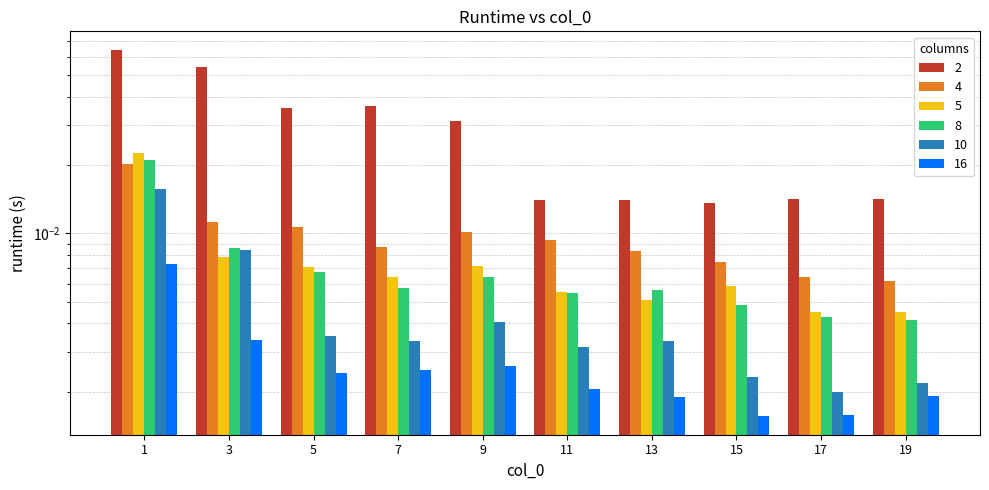

Reading left to right, transcribe all the data shown in this chart.

2: 0.1	0.1	0.0	0.0	0.0	0.0	0.0	0.0	0.0	0.0
4: 0.0	0.0	0.0	0.0	0.0	0.0	0.0	0.0	0.0	0.0
5: 0.0	0.0	0.0	0.0	0.0	0.0	0.0	0.0	0.0	0.0
8: 0.0	0.0	0.0	0.0	0.0	0.0	0.0	0.0	0.0	0.0
10: 0.0	0.0	0.0	0.0	0.0	0.0	0.0	0.0	0.0	0.0
16: 0.0	0.0	0.0	0.0	0.0	0.0	0.0	0.0	0.0	0.0